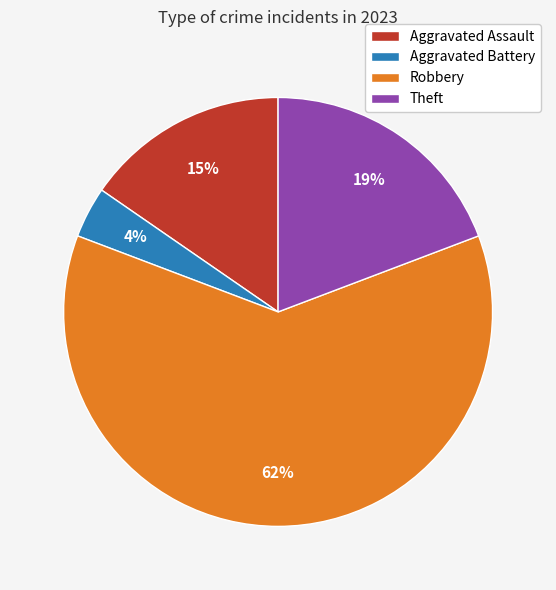

Which has a higher value, Aggravated Battery or Robbery?

Robbery